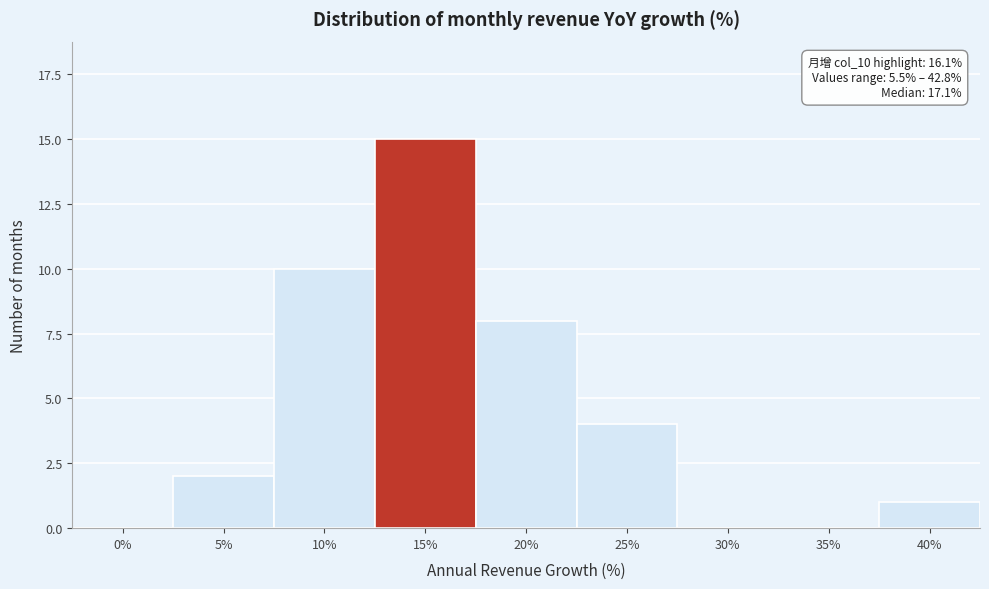

Reading right to left, list all the values displayed in this chart.

40%=1	35%=0	30%=0	25%=4	20%=8	15%=15	10%=10	5%=2	0%=0